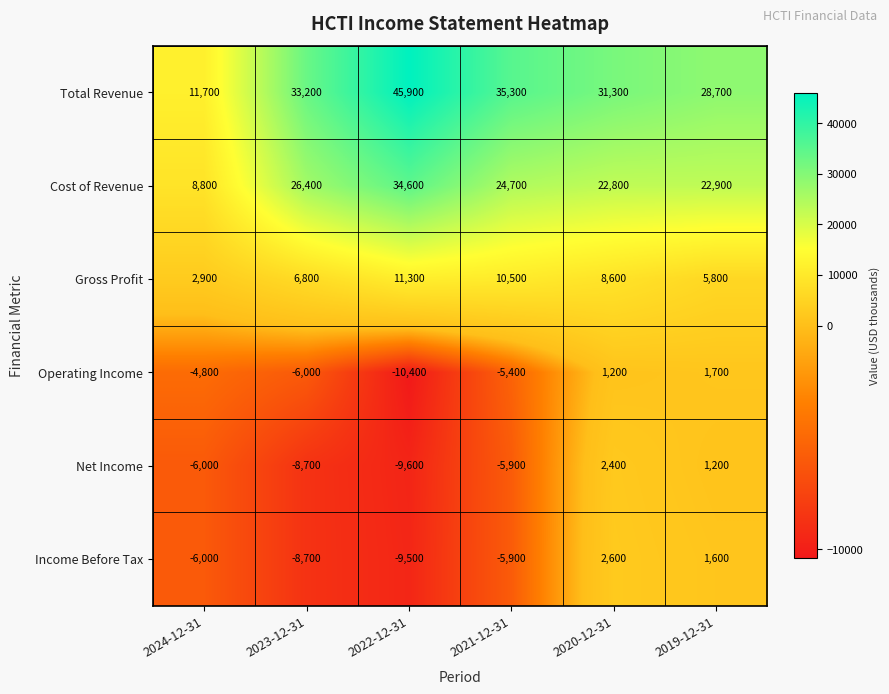

True or false: Total Revenue has a value of 11700 at 2024-12-31.

True